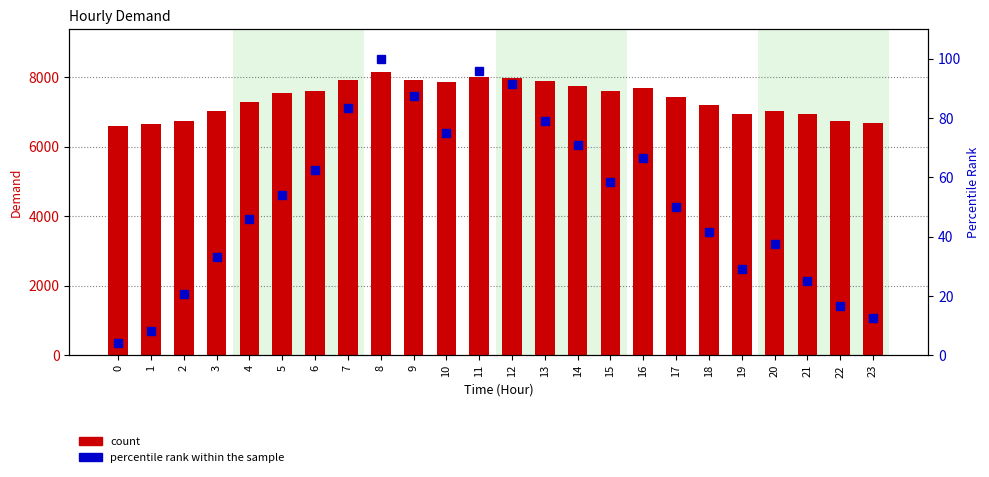

At which category is the sum across all series the highest?

8